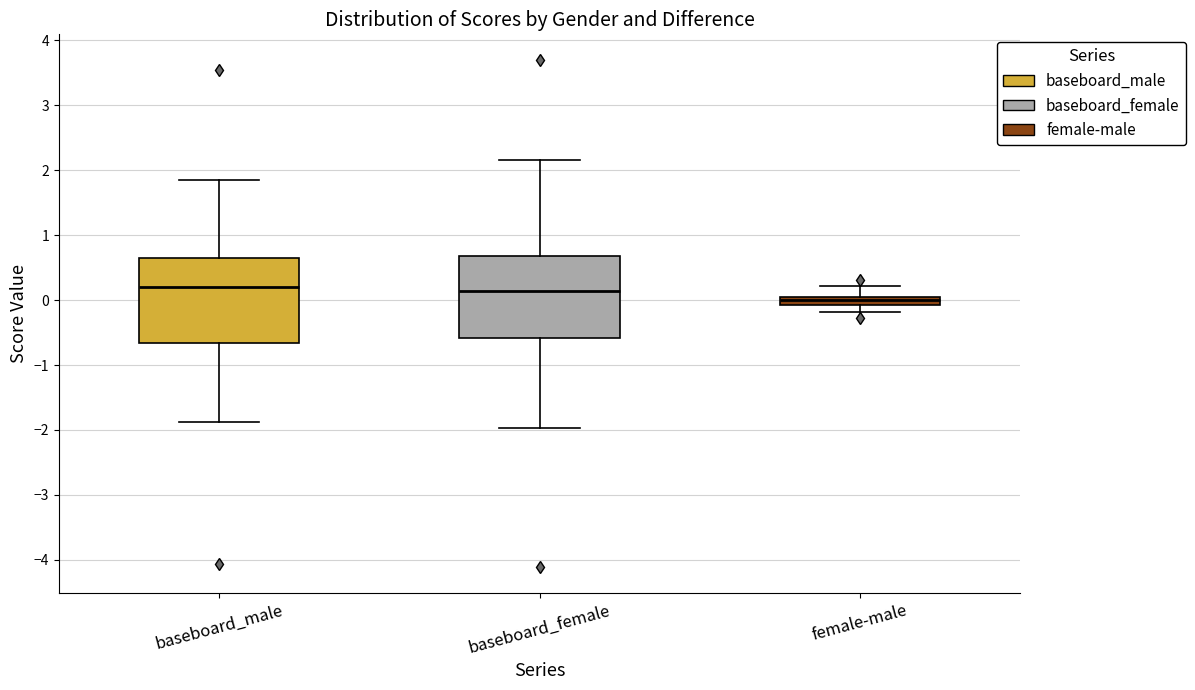

Where is the upper edge of the box for baseboard_female on the y-axis? The values are not printed on the chart, so give them approximately, as read against the axis.

0.7